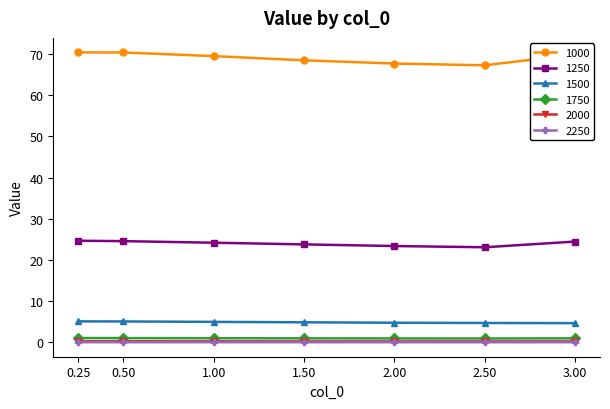

What is the label of the 7th point from the left?

3.00